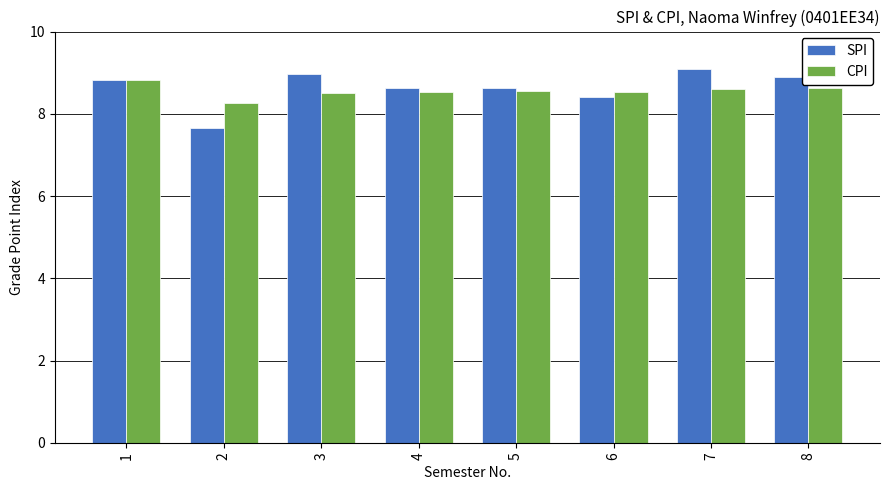

What is the difference between the highest and lowest values at 3?

0.5